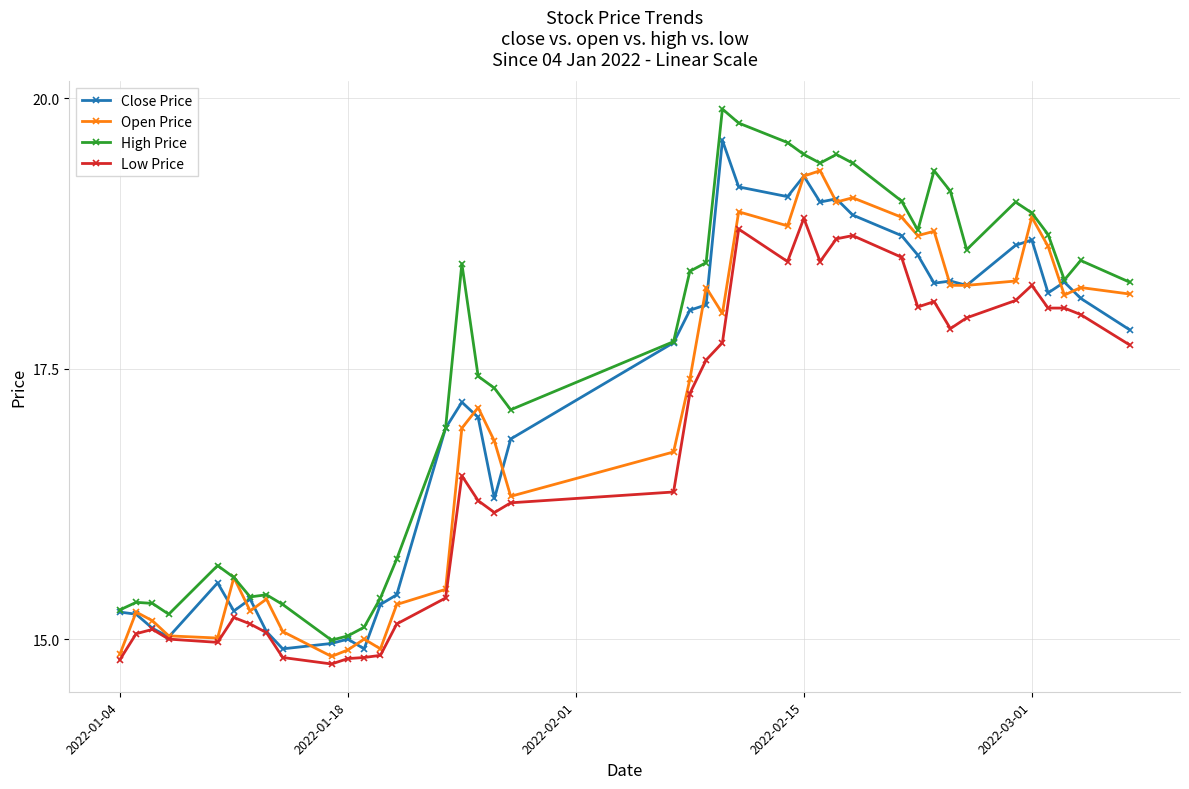

Rank the series by their maximum value, from highest to lowest.

High Price, Close Price, Open Price, Low Price